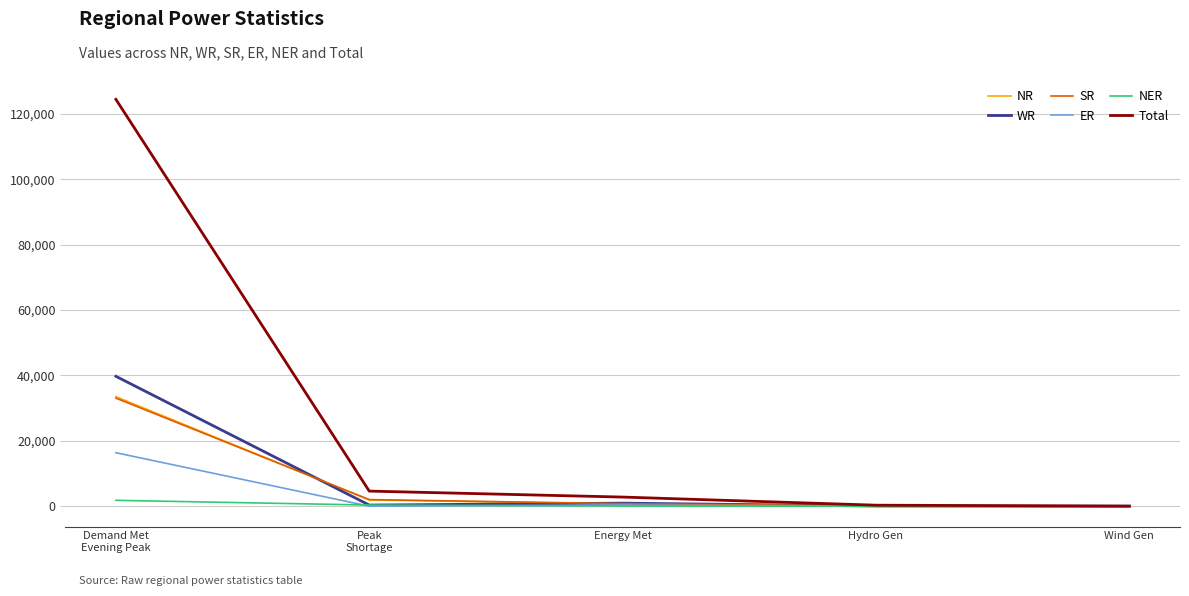

What is the sum of the Total values at Hydro Gen and Demand Met
Evening Peak?

124715